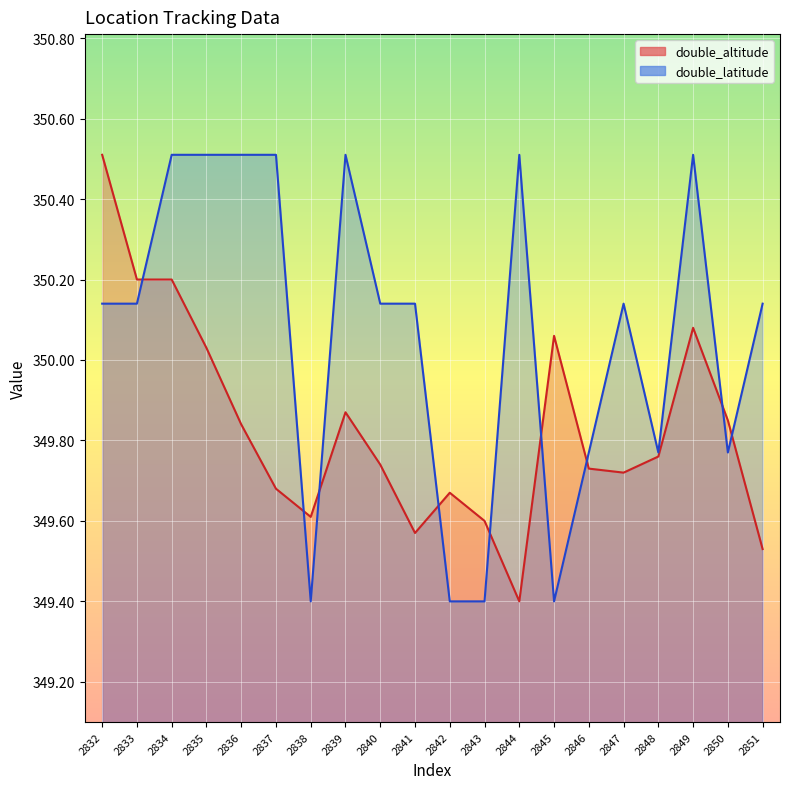

True or false: double_altitude has a value of 349.9 at 2850.

True